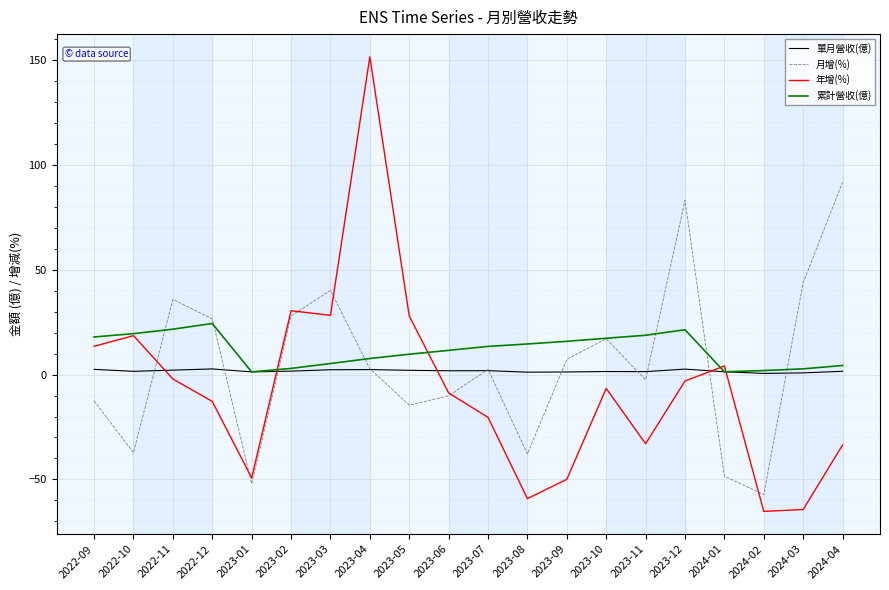

At which category does the chart reach its peak across all series?

2023-04